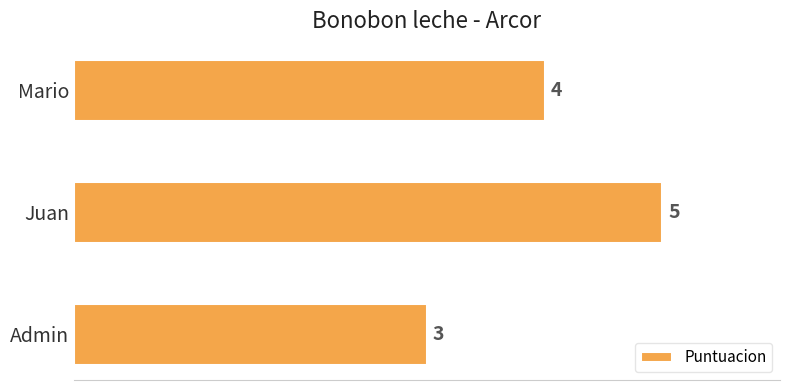

What is the average value?

4